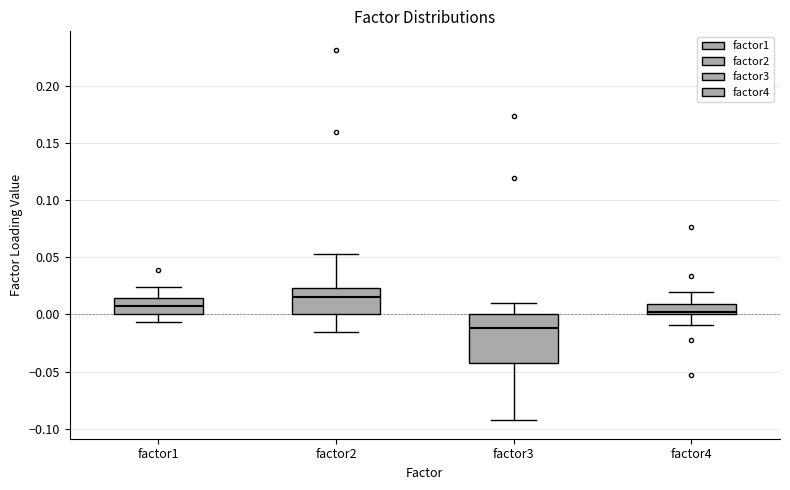

Where does the lower whisker of the box for factor2 end on the y-axis? The values are not printed on the chart, so give them approximately, as read against the axis.

-0.015